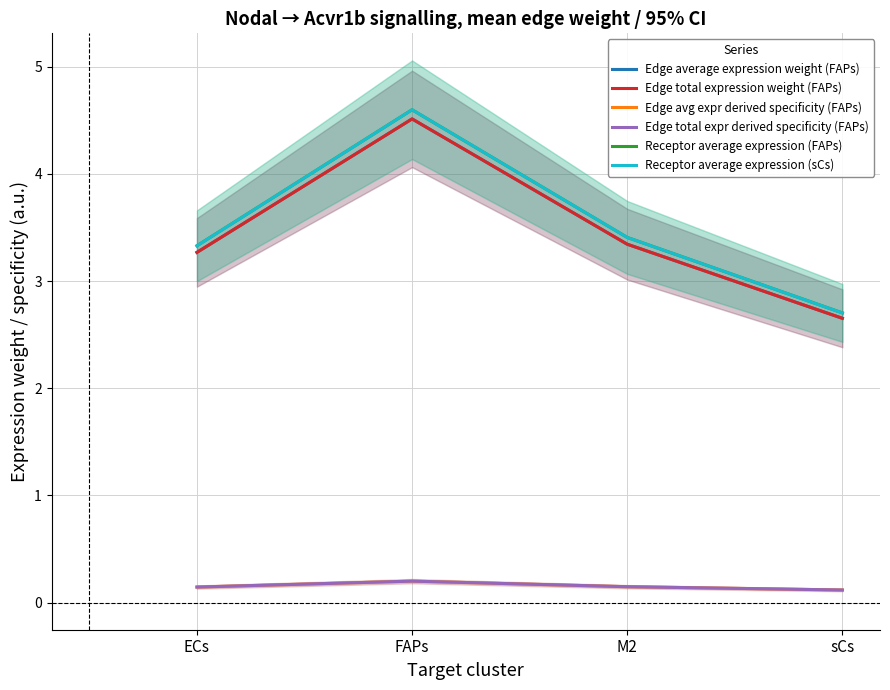

Reading left to right, list all the values displayed in this chart.

Edge average expression weight (FAPs): 3.3	4.5	3.3	2.7
Edge total expression weight (FAPs): 3.3	4.5	3.3	2.7
Edge avg expr derived specificity (FAPs): 0.1	0.2	0.1	0.1
Edge total expr derived specificity (FAPs): 0.1	0.2	0.1	0.1
Receptor average expression (FAPs): 3.3	4.6	3.4	2.7
Receptor average expression (sCs): 3.3	4.6	3.4	2.7